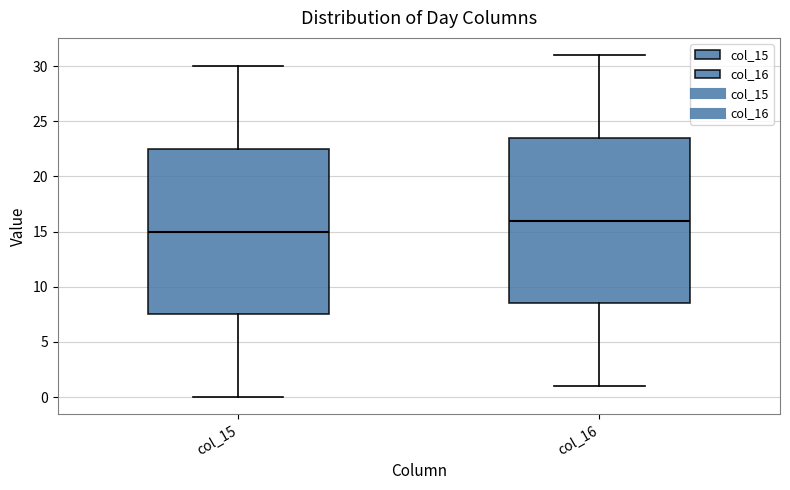

Which box's median line is the lowest?

col_15